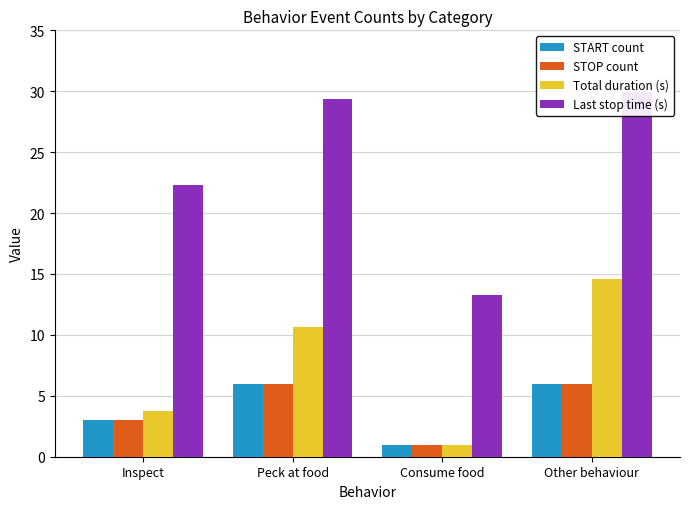

What position from the right is Inspect?

4